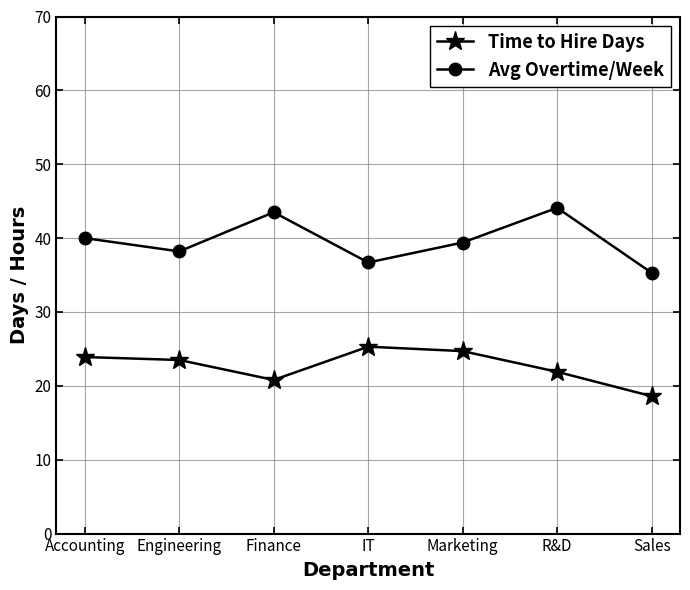

How many interior local valleys does the Avg Overtime/Week series have?

2